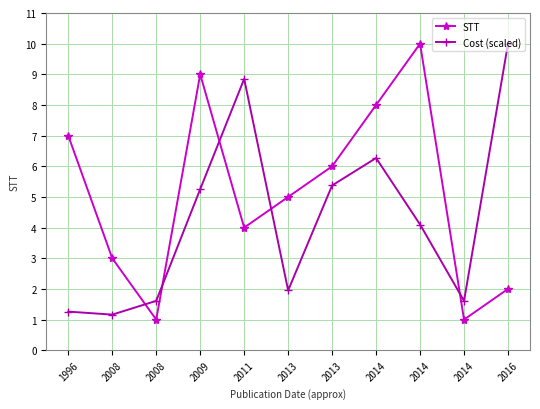

Rank the series at 2014 from highest to lowest value.

STT, Cost (scaled)